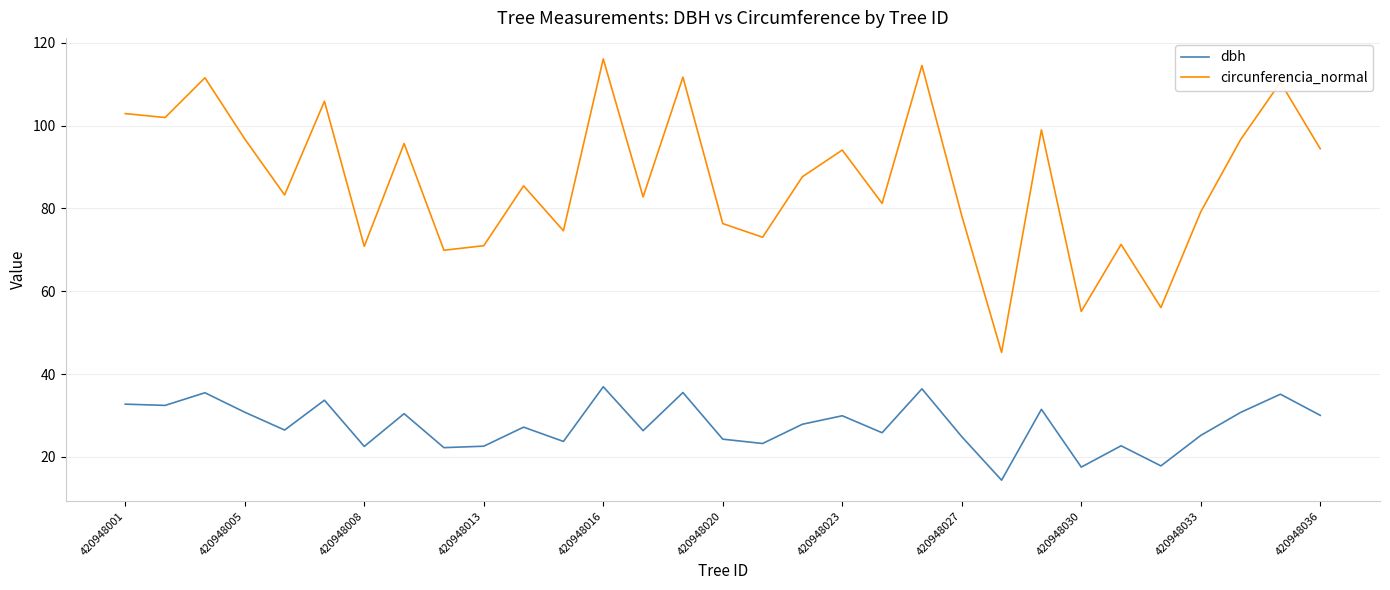

List the series in order of their peak value, highest first.

circunferencia_normal, dbh